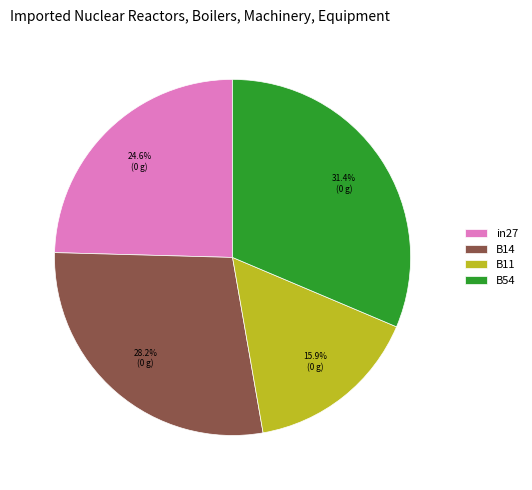

To the nearest percent, what portion does in27 represent?

25%